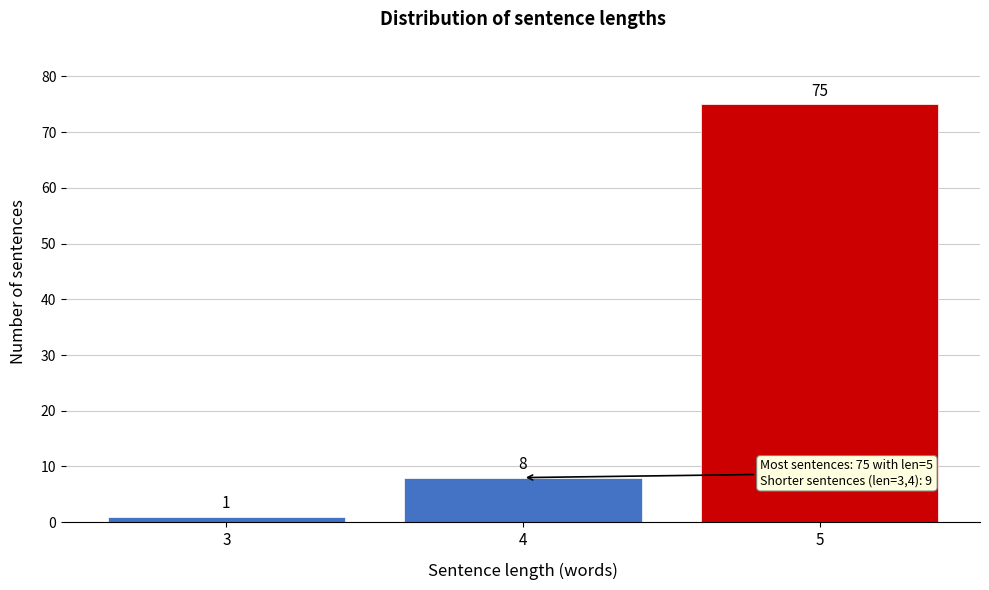

Reading left to right, what are all the values shown in this chart?

1	8	75